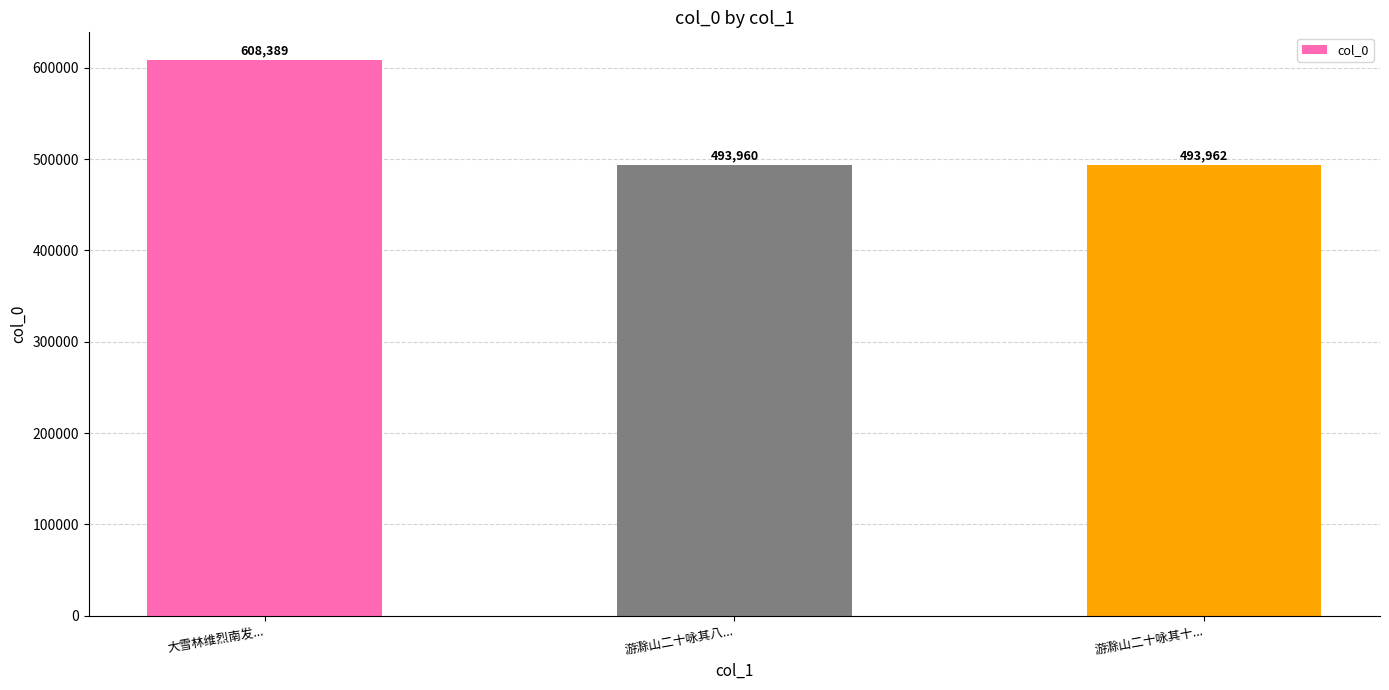

What is the difference between the values at 游滁山二十咏其八... and 游滁山二十咏其十...?

2